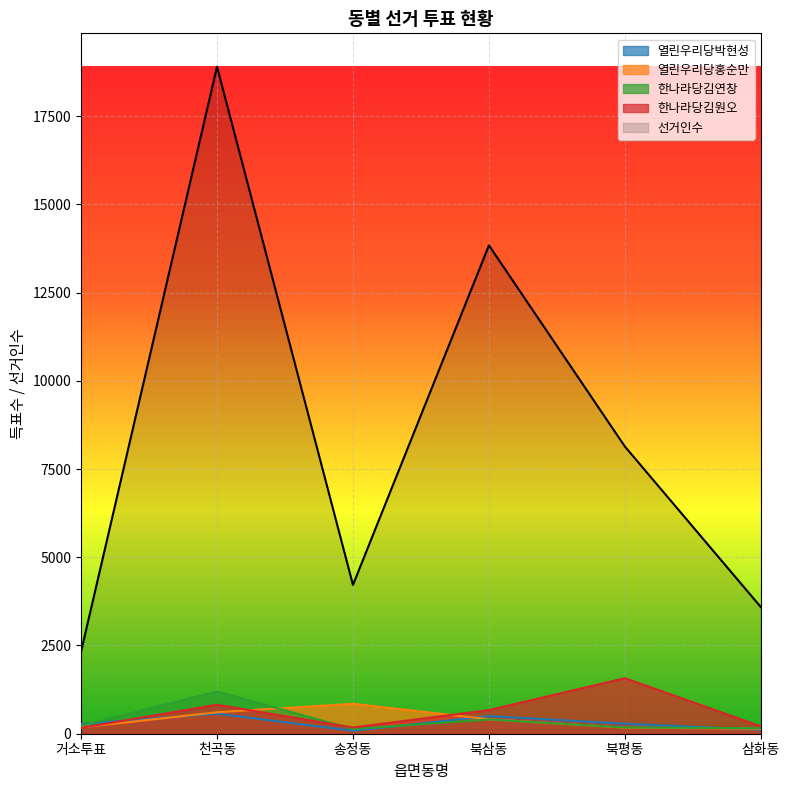

What is the value of the 한나라당김연창 point at the 5th from the left?

178